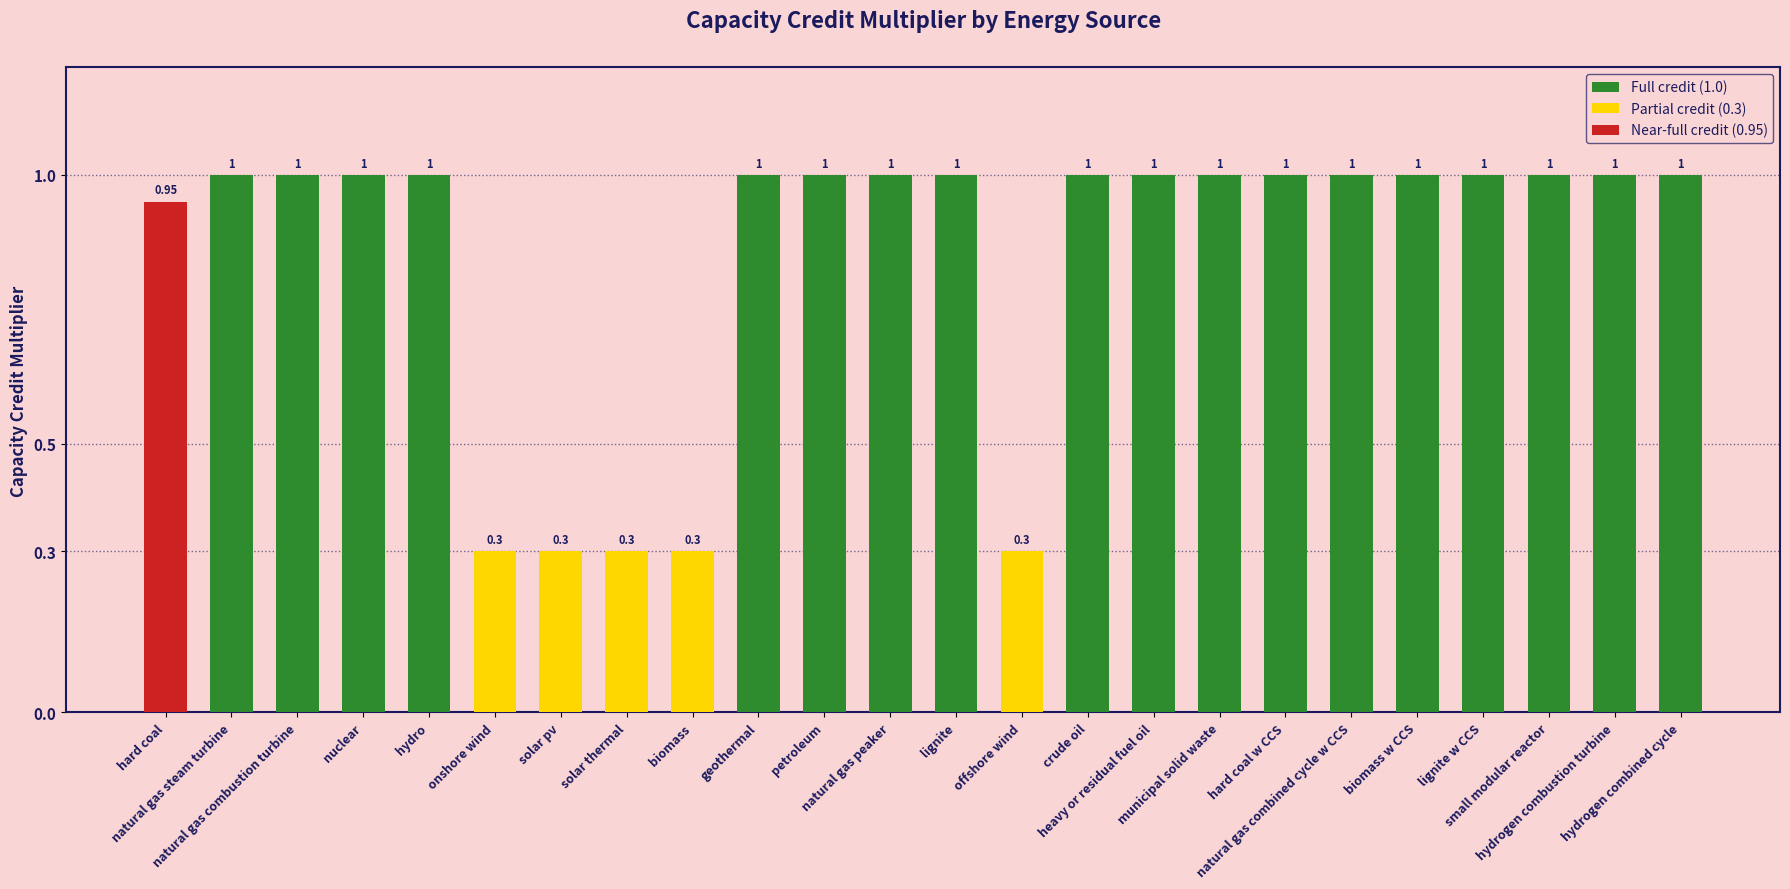

Read the value at natural gas steam turbine.

1.0